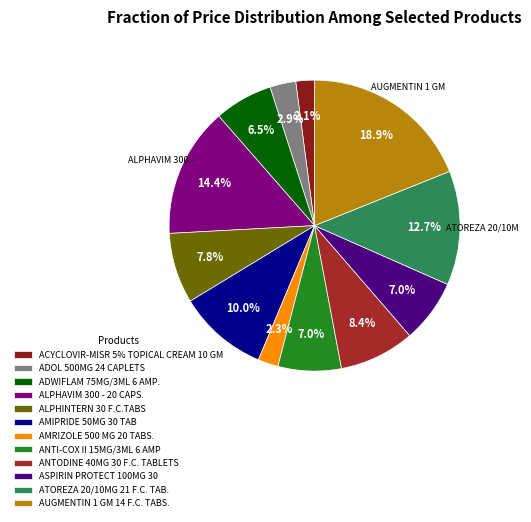

What percentage is the ADWIFLAM 75MG/3ML 6 AMP. slice, to the nearest percent?

6%